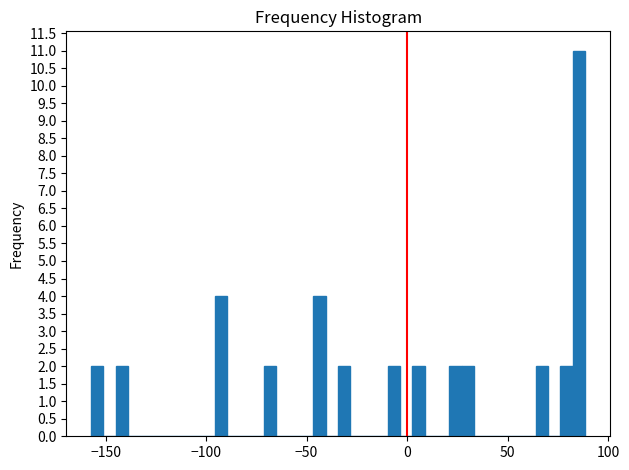

Around what value on the x-axis is the tallest bar? Give the approximate position of its centre, as read against the axis.

85